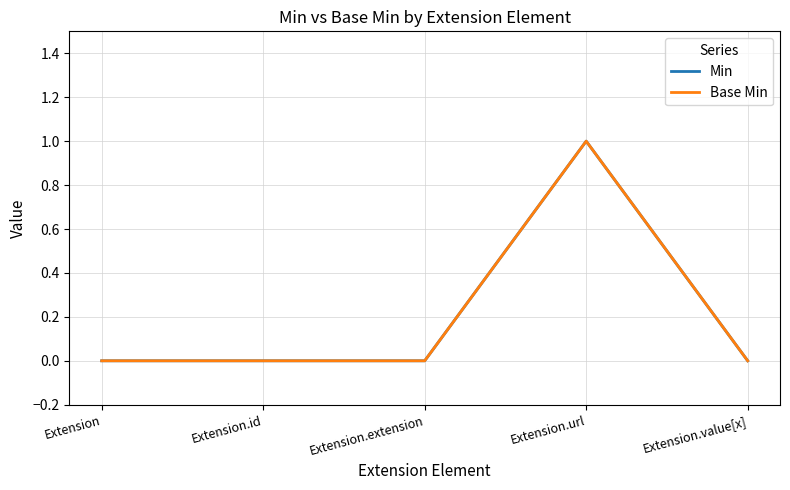

How many Base Min values are between 0 and 1?

5